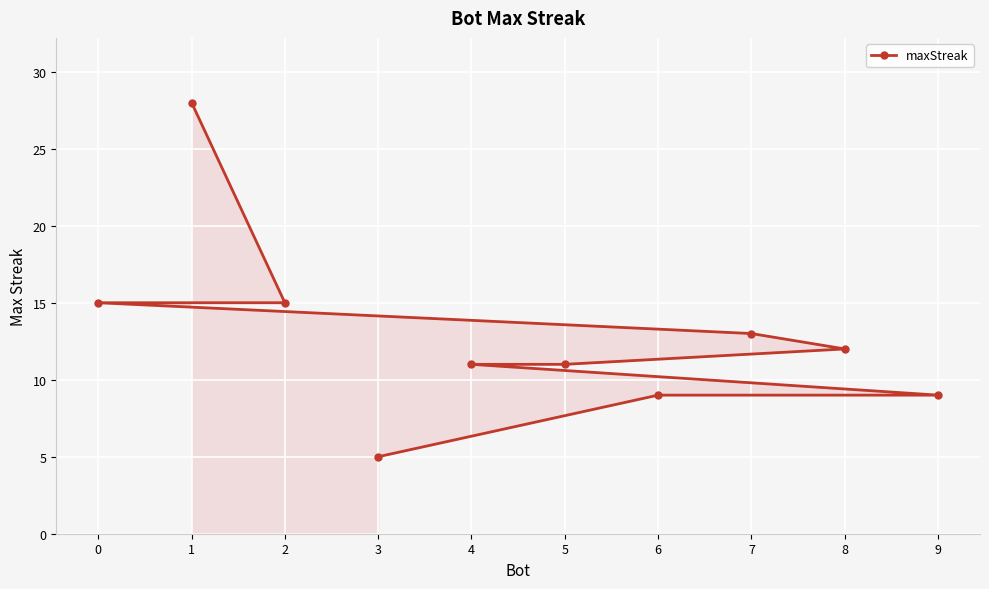

What is the value of the 6th point from the left?

11